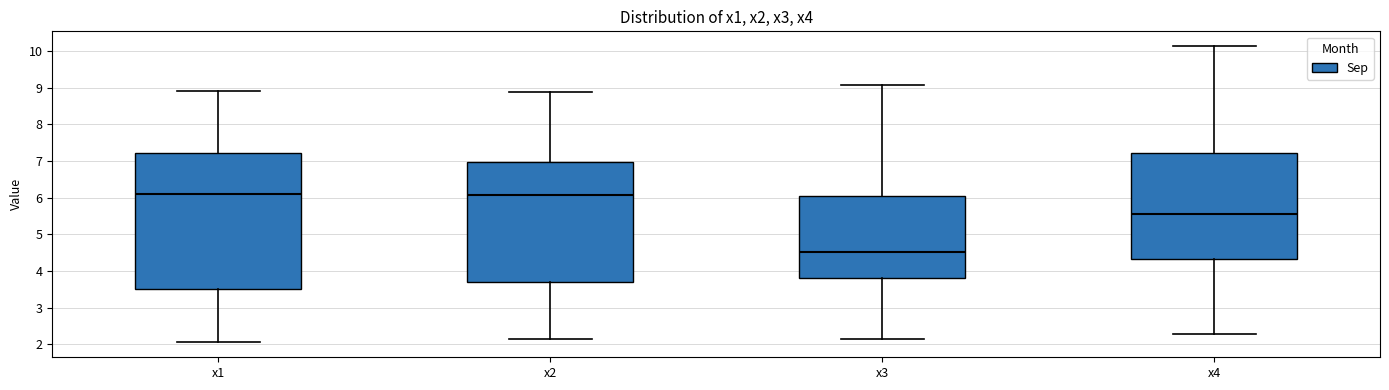

Where does the upper whisker of the box for x4 end on the y-axis? The values are not printed on the chart, so give them approximately, as read against the axis.

10.1